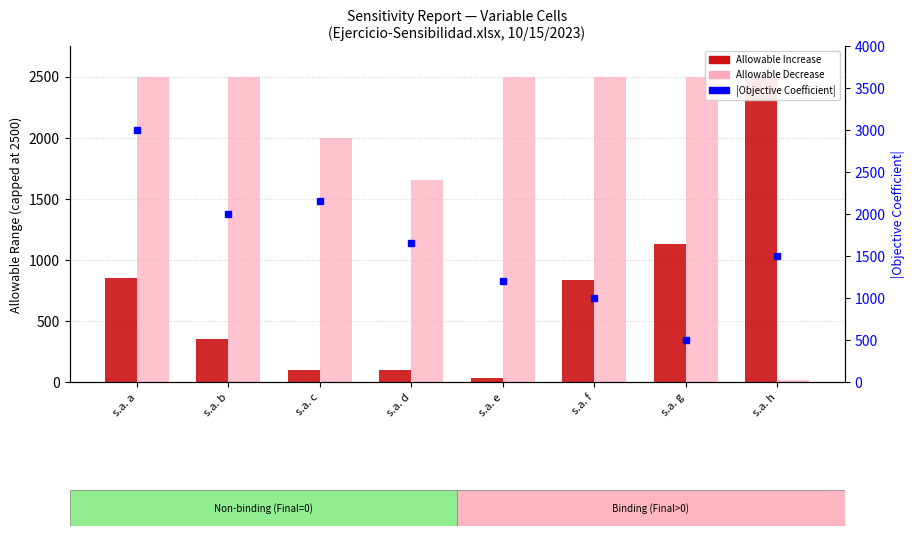

At which label is Allowable Increase closest to 1266?

s.a. g